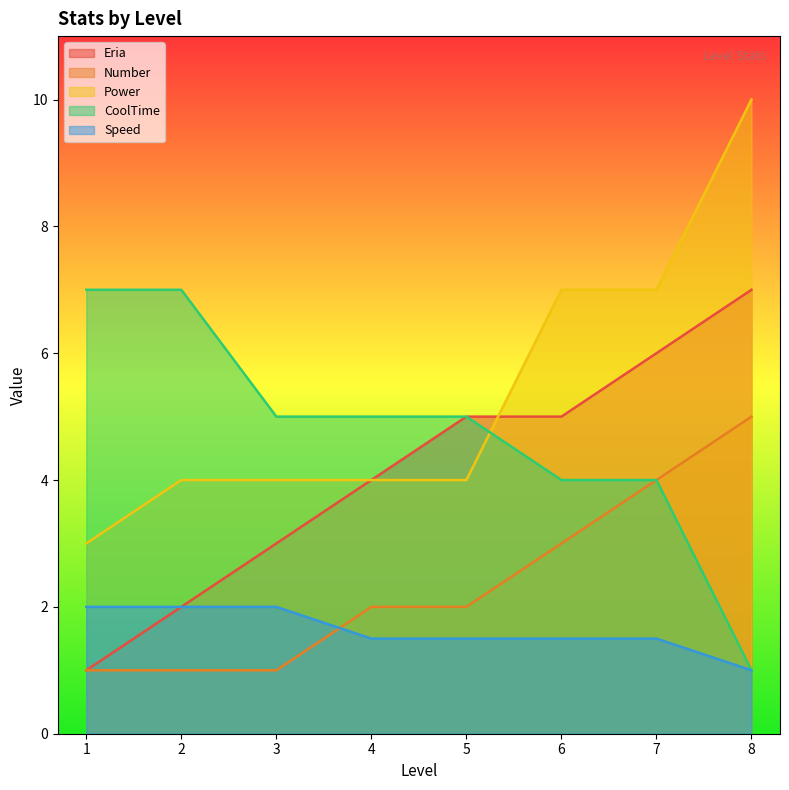

Which category has the lowest value in the Number series?

1